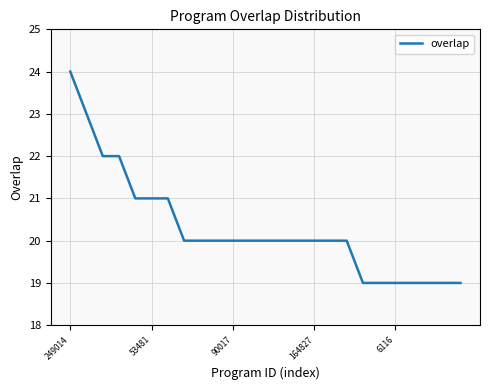

What is the difference between the maximum and minimum values?

5